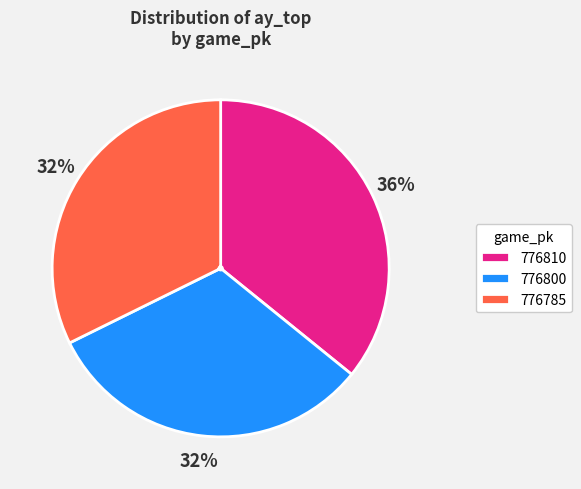

True or false: 776810 accounts for 24% of the total.

False